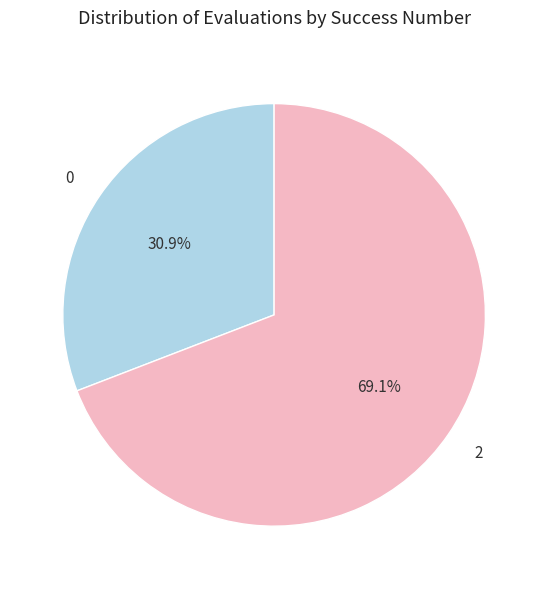

Combined, do 0 and 2 account for over 50%?

Yes